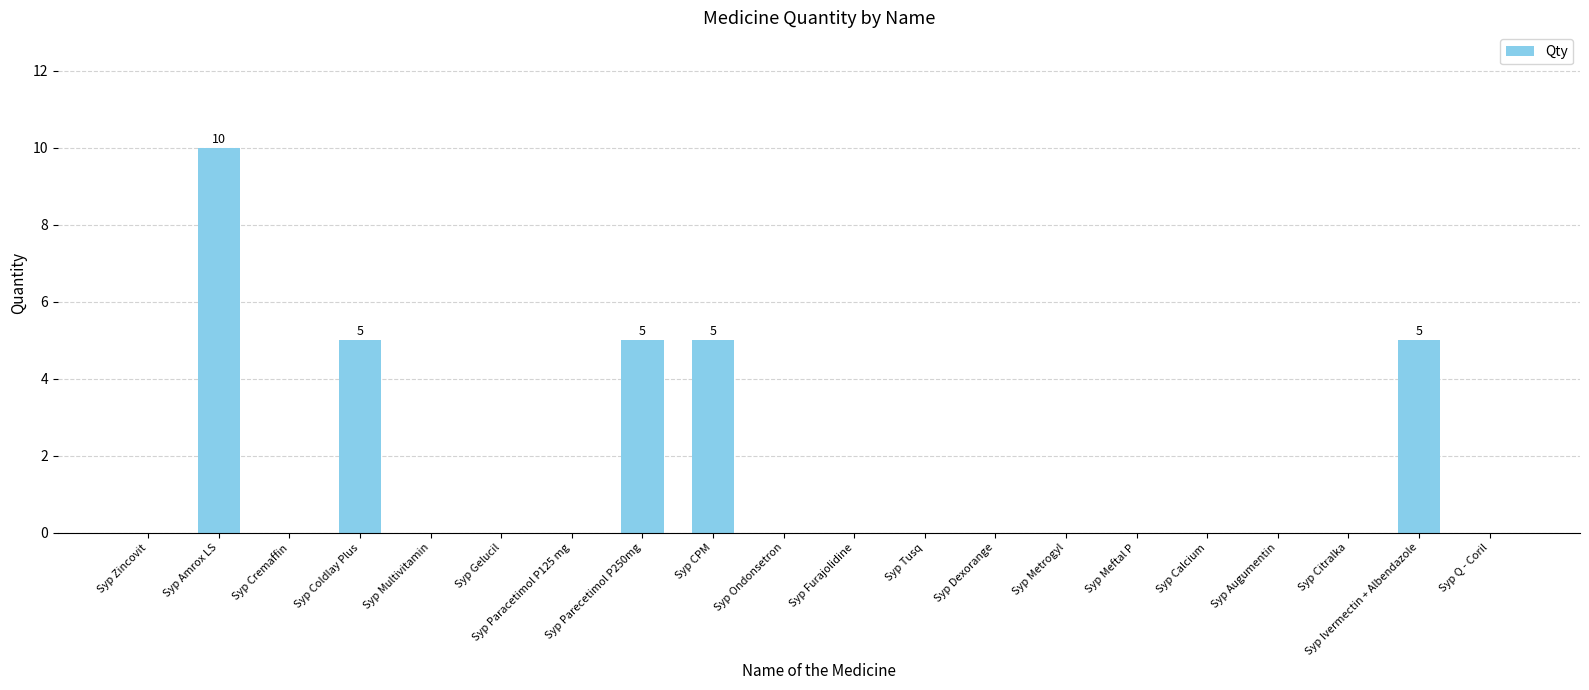

What is the sum of all values?

30